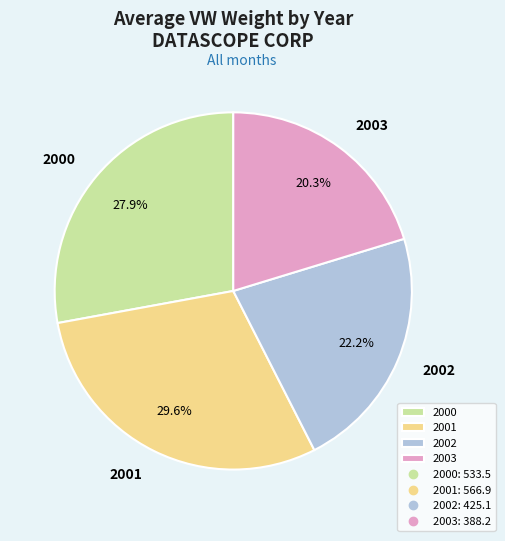

To the nearest percent, what is the difference between the largest and smallest slice percentages?

9%